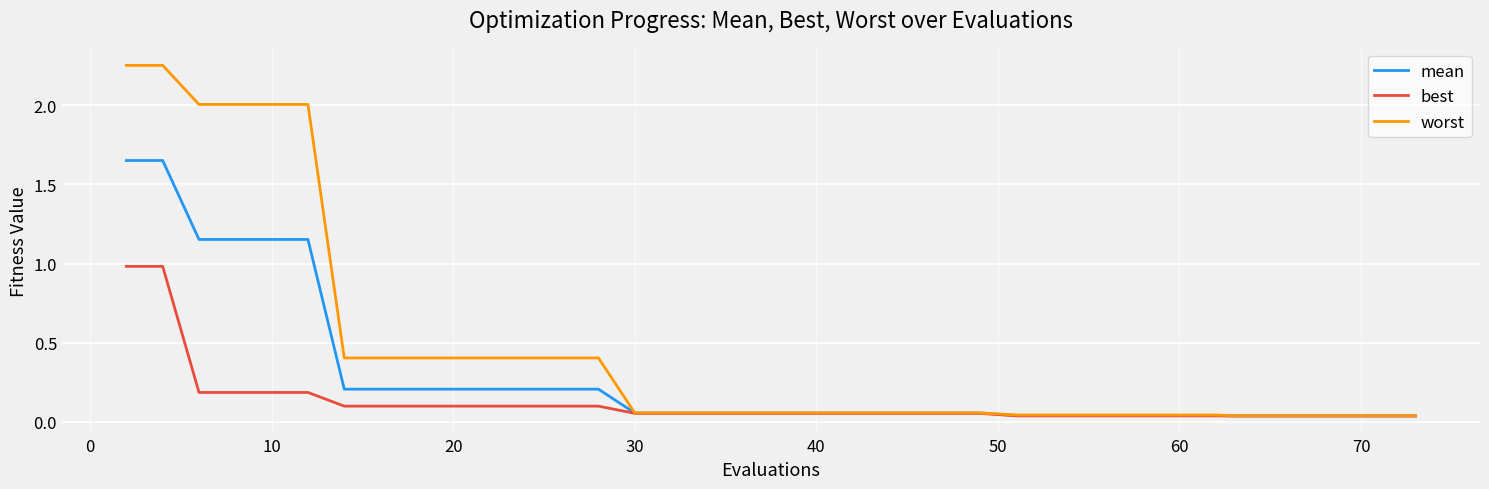

Which series has the widest spread of values?

worst